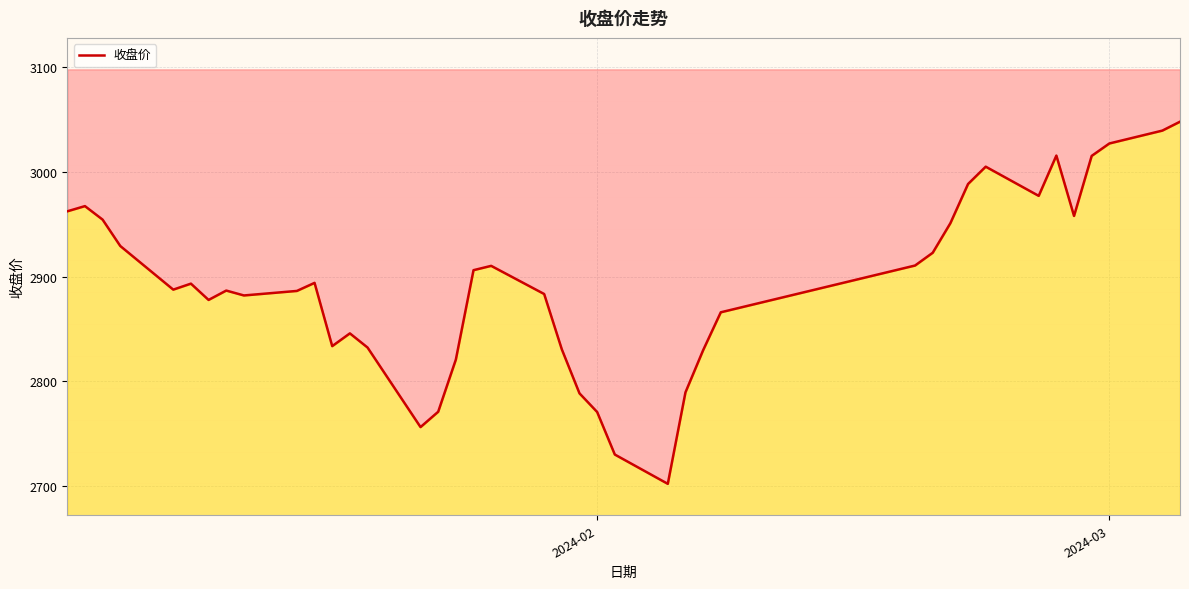

How many values are below 2893?

20